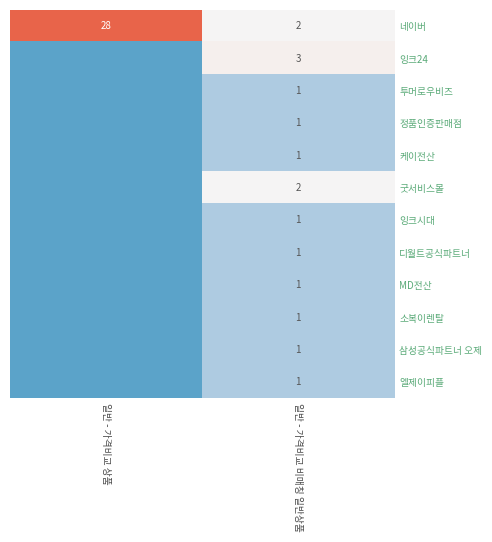

True or false: 네이버 has a value of 2 at 일반 - 가격비교 비매칭 일반상품.

True